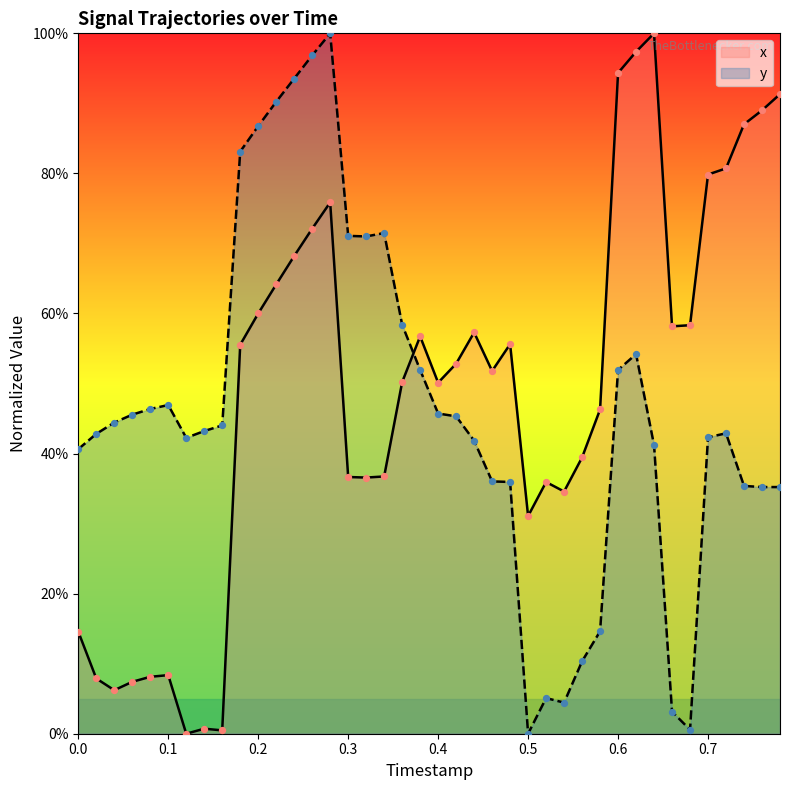

Which series has the largest total across all categories?

x